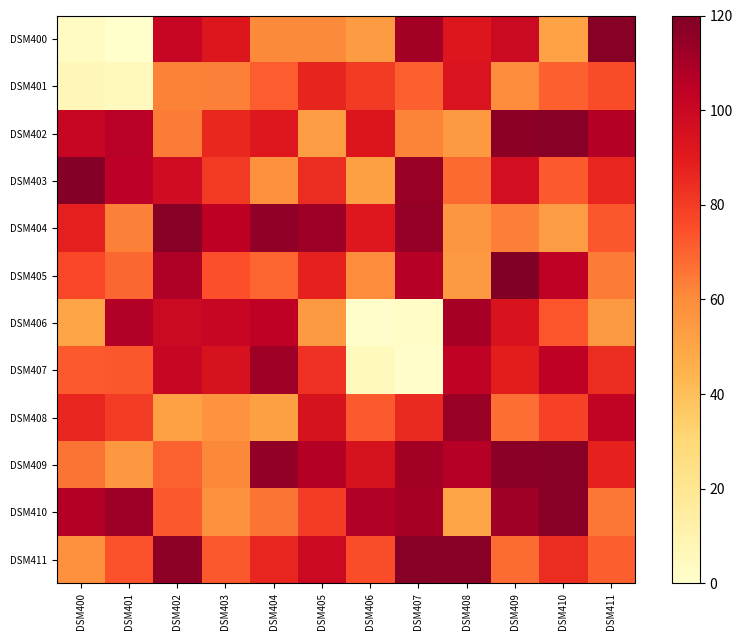

What is the spread (max minus min) of values at DSM404?

63.6